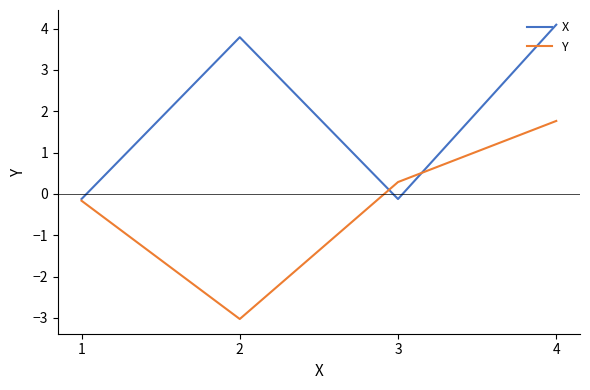

At which category is the sum across all series the highest?

4